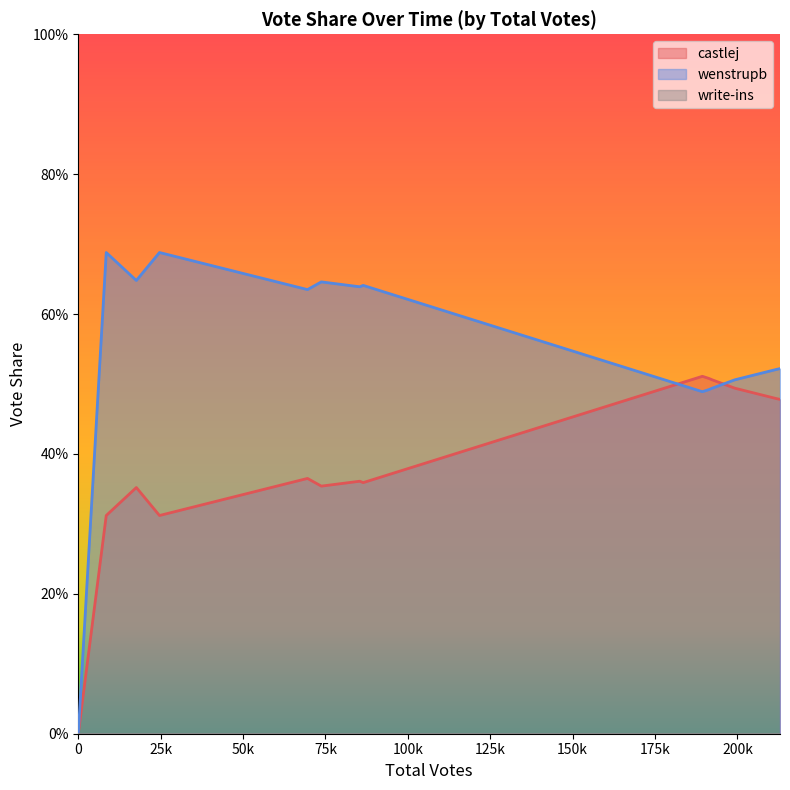

Count the wenstrupb values in the range 0 to 1.

14